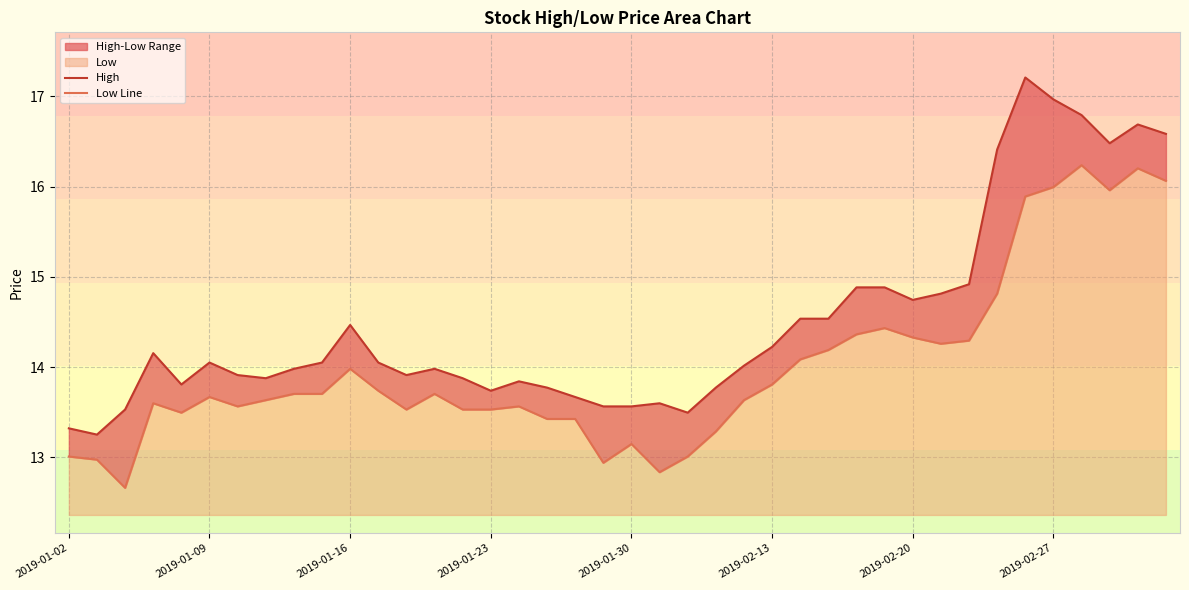

What is the difference between the highest and lowest values at 2019-02-13?

0.4